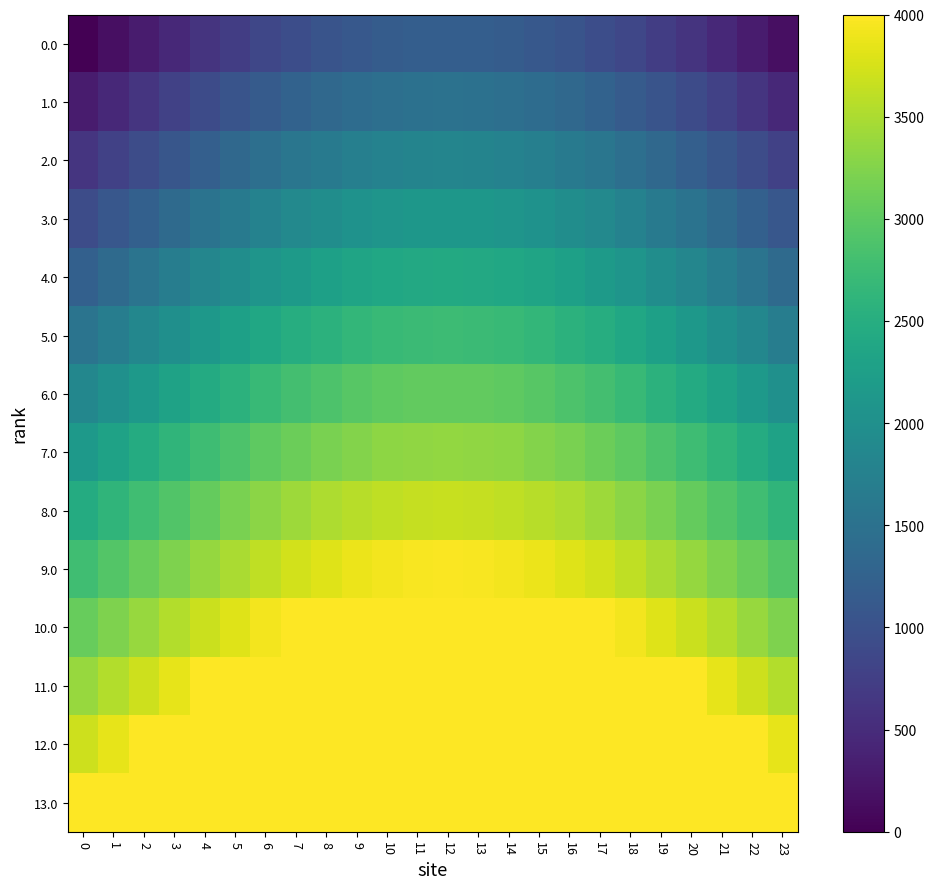

What is the greatest value displayed?

4000.0